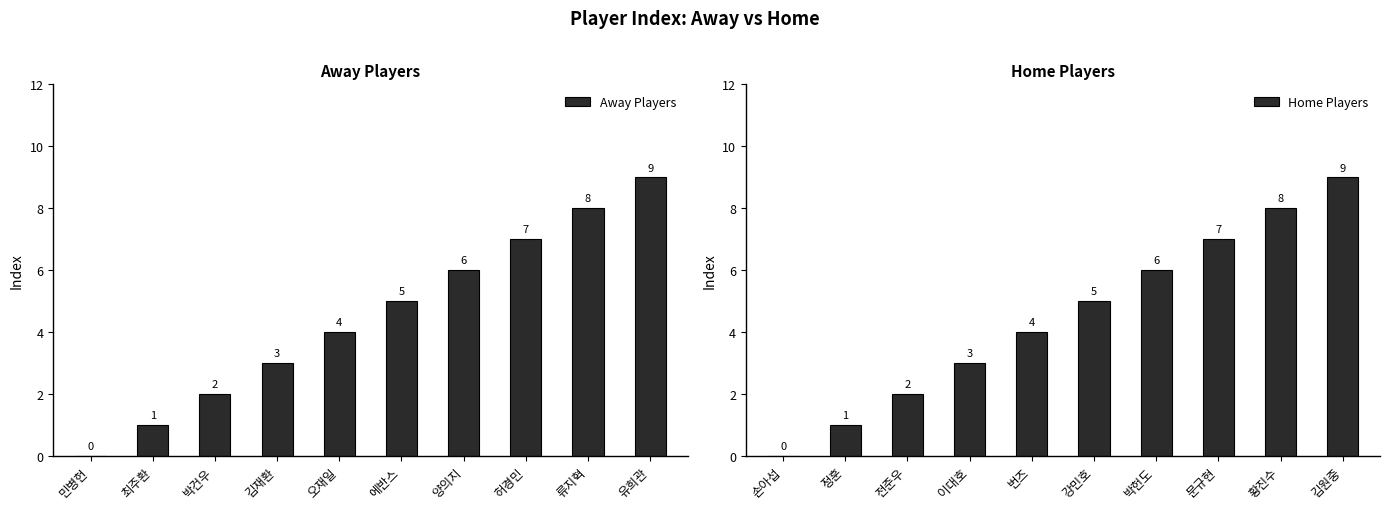

At how many categories does at least one series exceed 3?

6